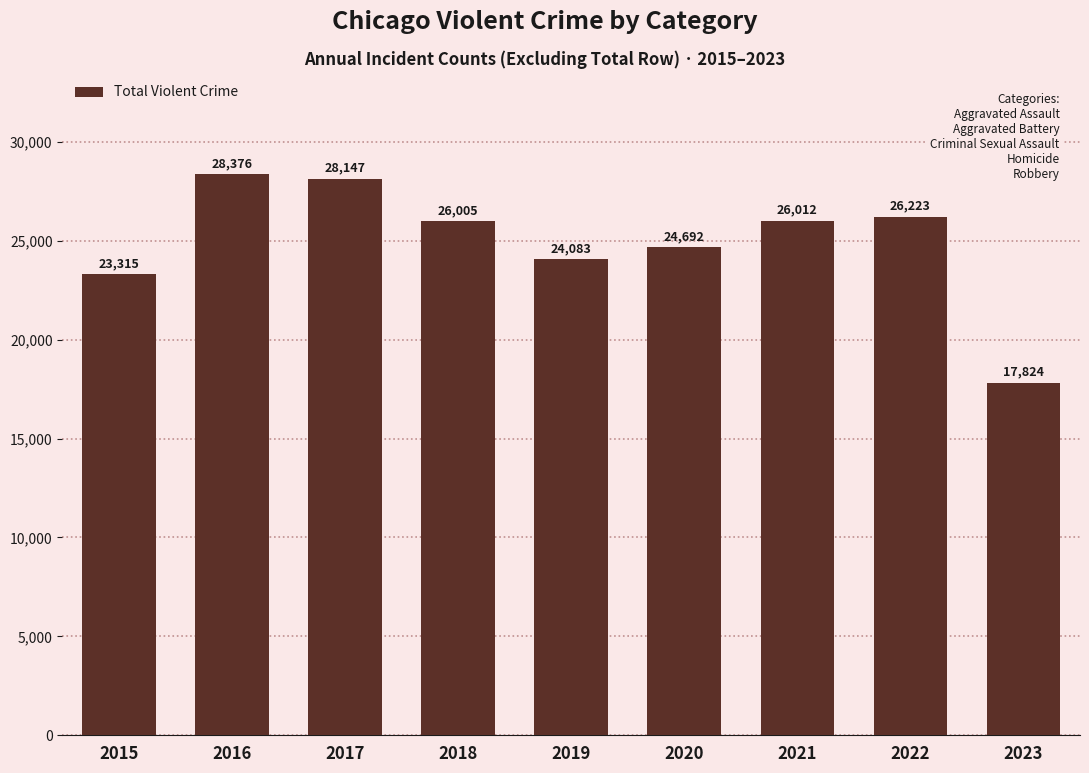

What is the sum of the values at 2016 and 2018?

54381